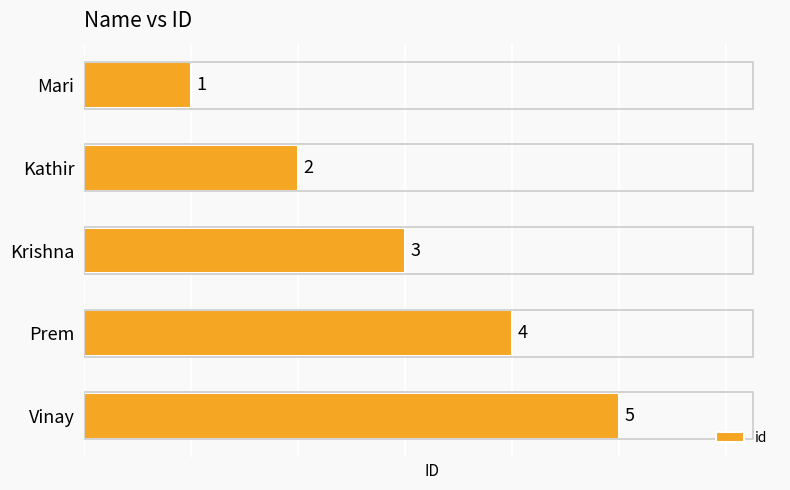

What is the change in value from Kathir to Prem?

+2